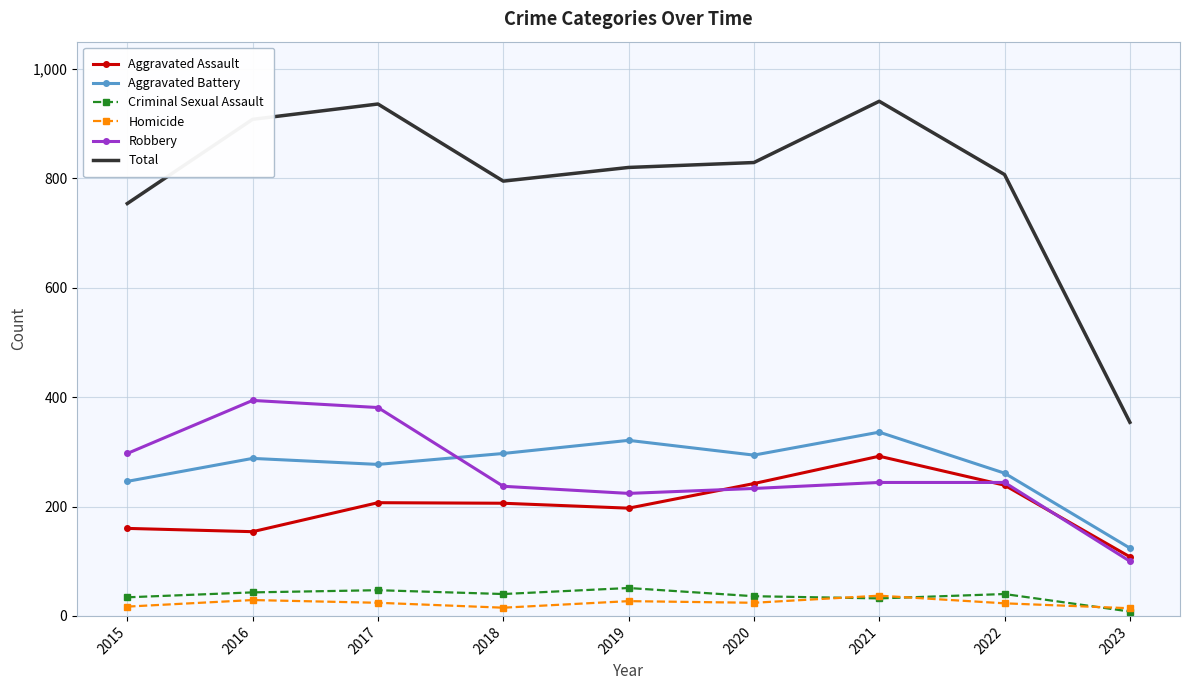

True or false: Homicide and Total cross at least once.

False